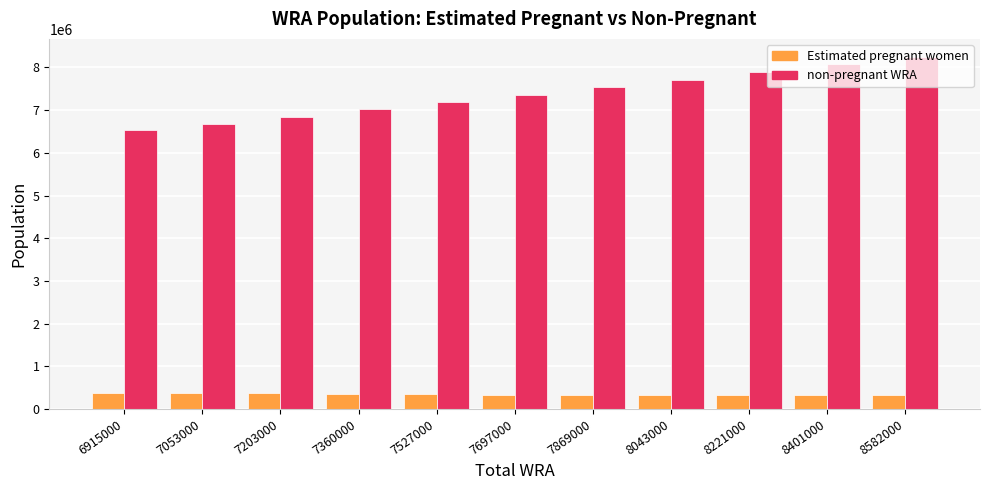

What is the average value of the non-pregnant WRA series?

7371747.2